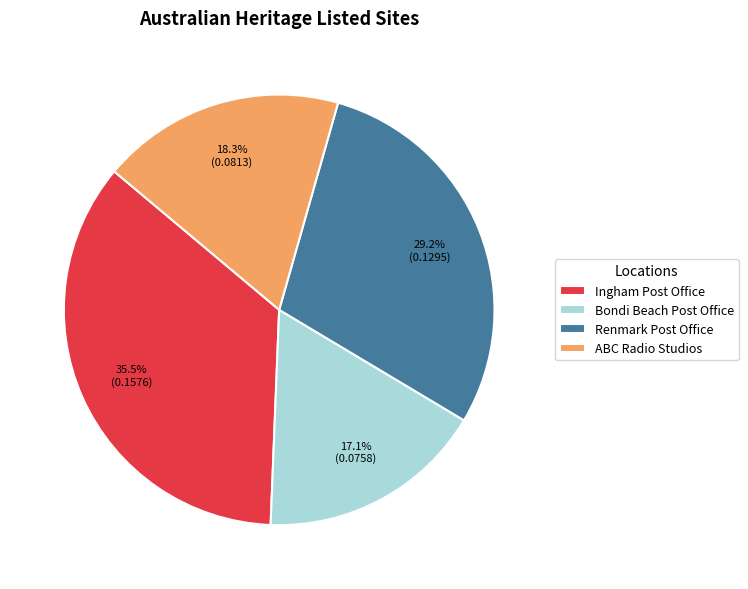

To the nearest percent, what portion does Renmark Post Office represent?

29%